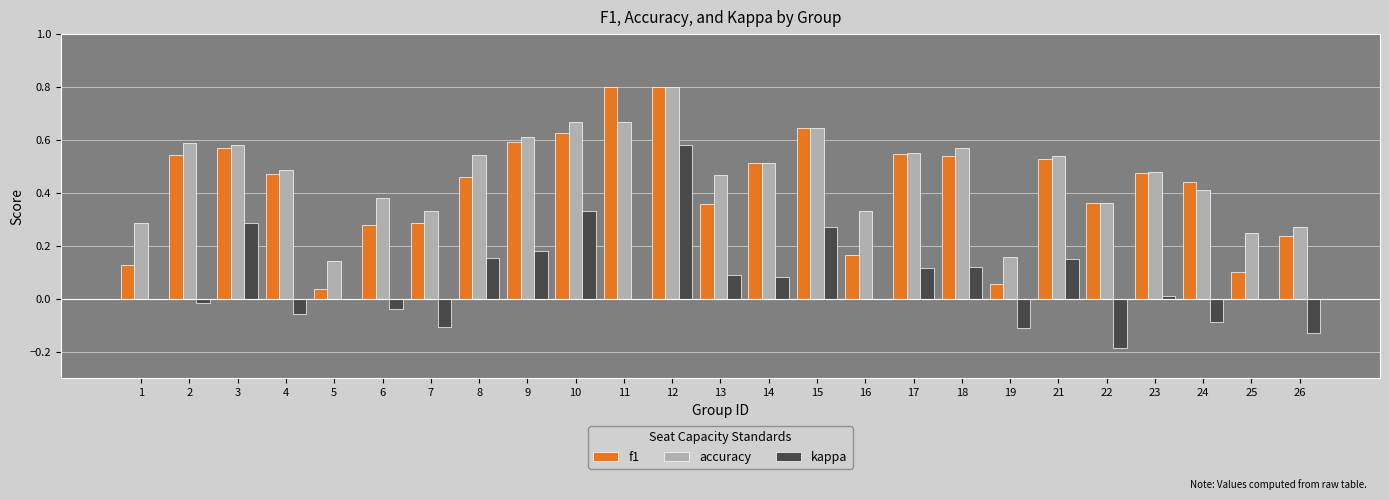

Are the bars grouped side by side (vs. stacked)?

Yes